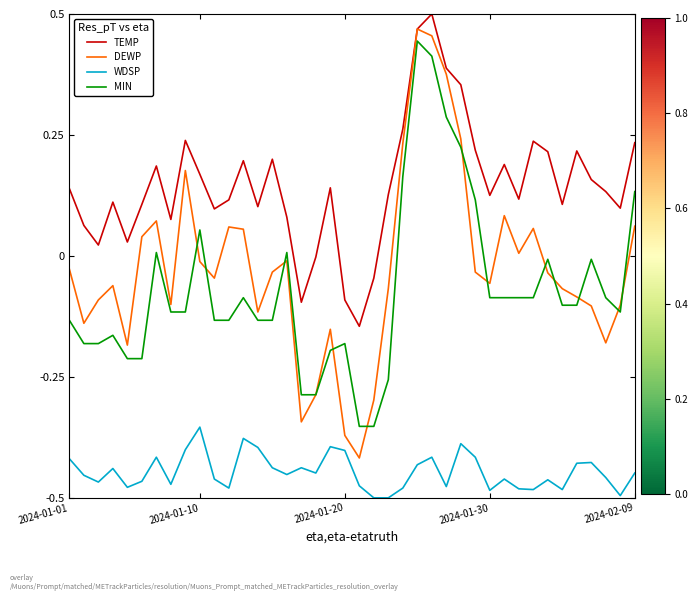

Which series has the largest total across all categories?

TEMP